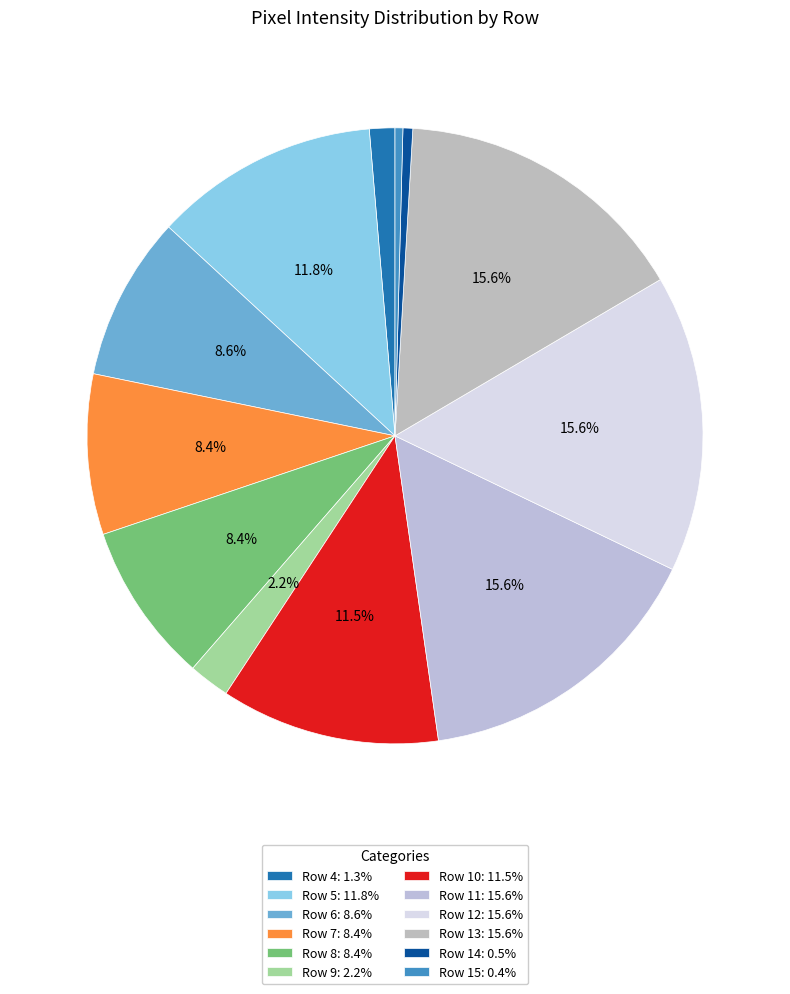

Count the number of slices in the pie.

12